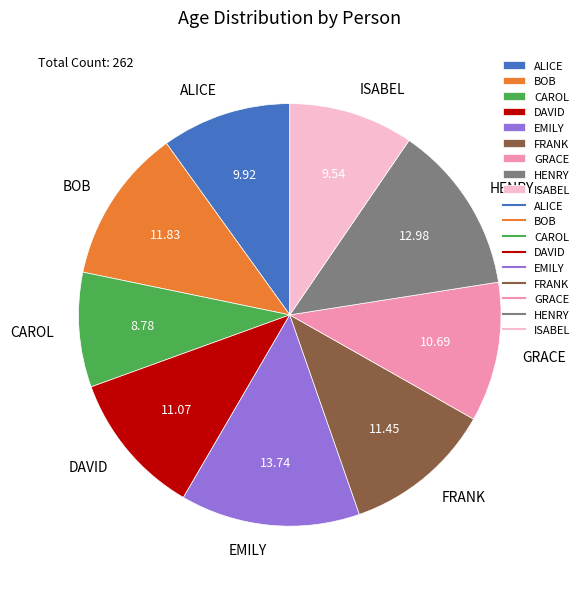

The EMILY slice represents 2% of the pie. True or false?

False